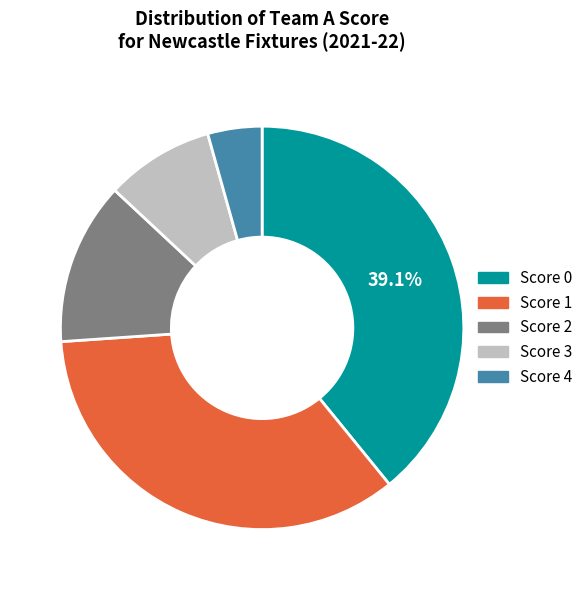

Is there any slice that represents more than half of the pie?

No